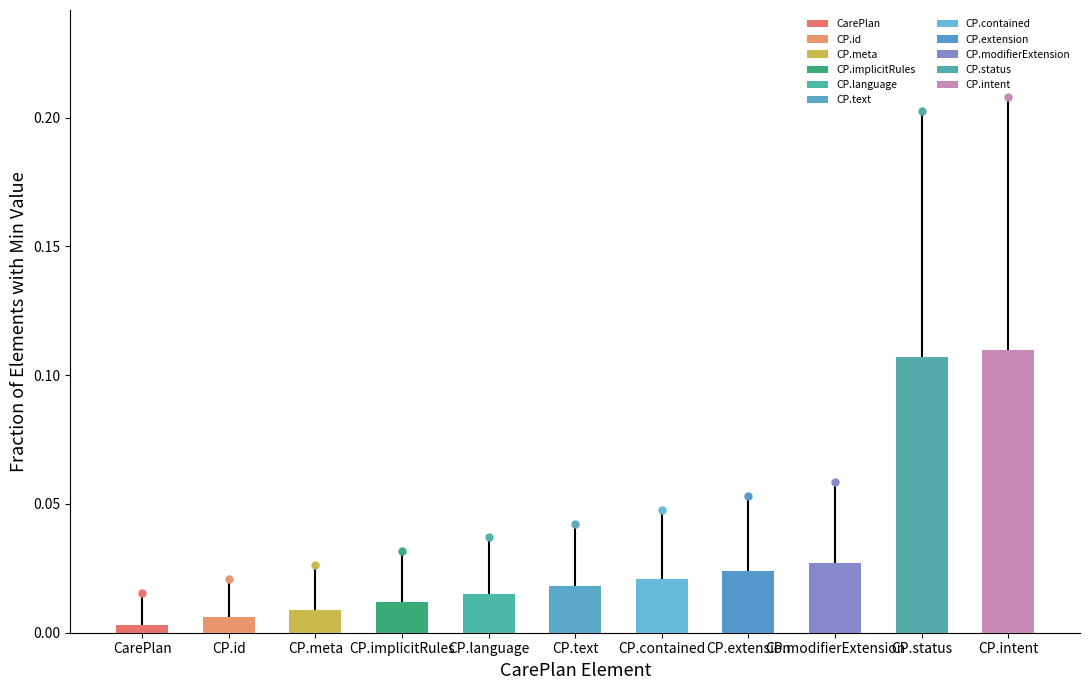

What is the label of the 4th bar from the left?

CP.implicitRules